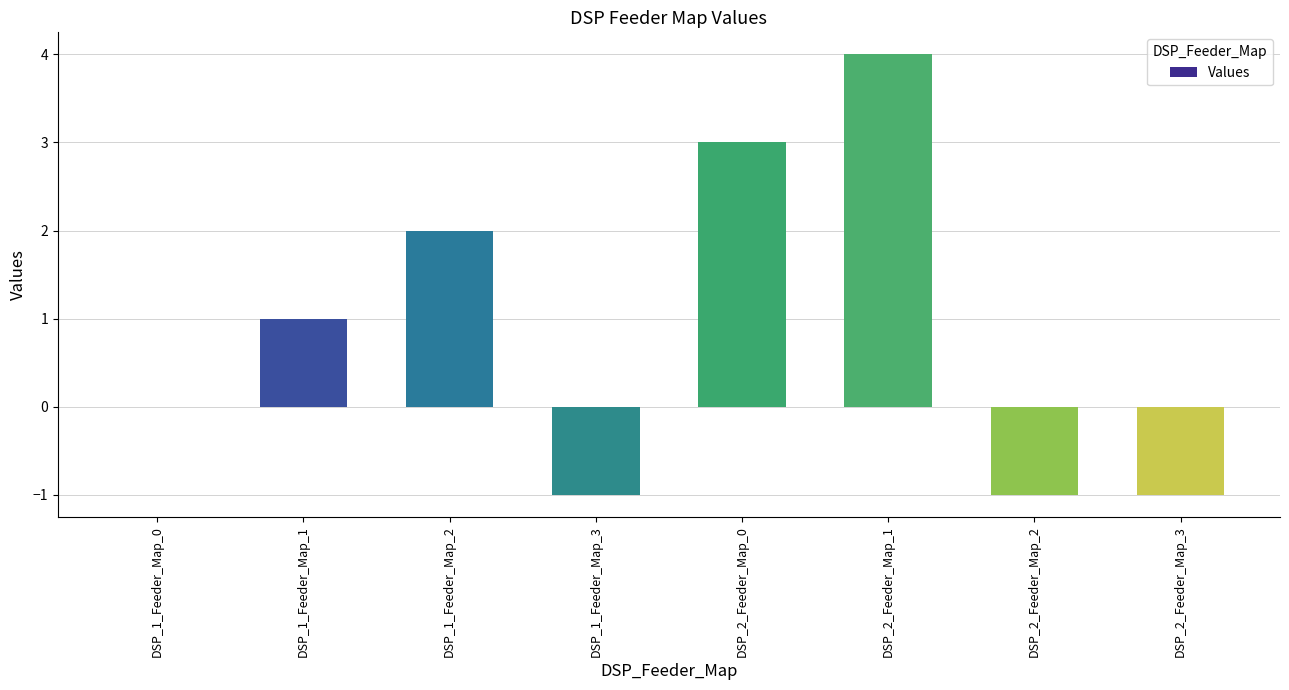

At which category does the chart reach its peak across all series?

DSP_2_Feeder_Map_1